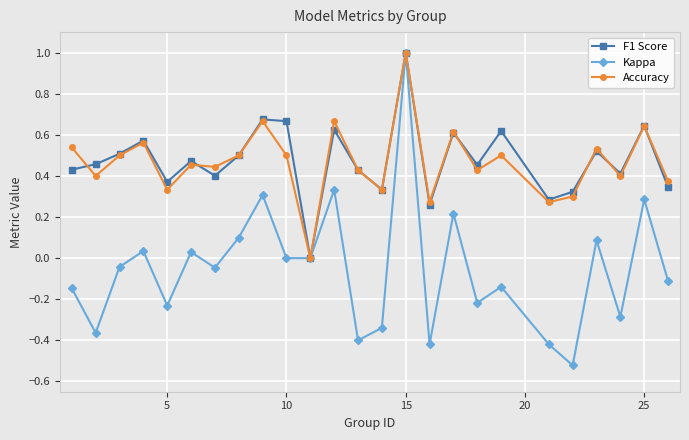

Which series has the widest spread of values?

Kappa